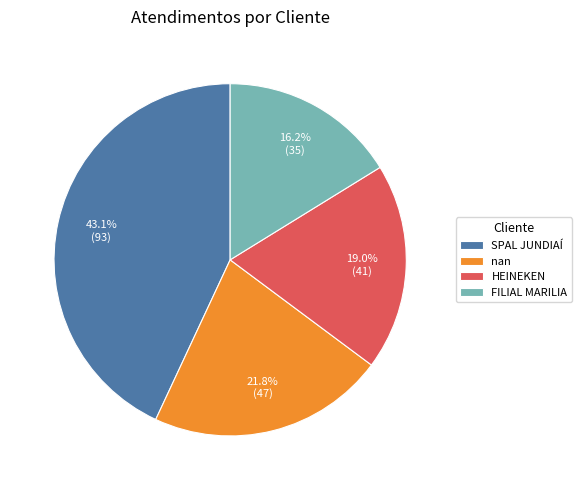

The SPAL JUNDIAÍ slice represents 43% of the pie. True or false?

True